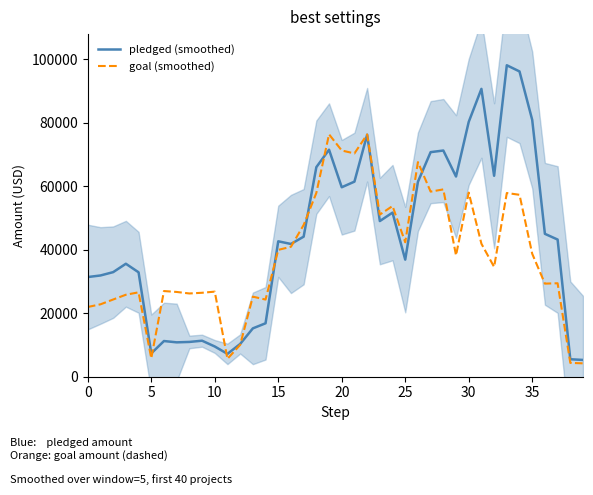

Reading left to right, what are all the values shown in this chart?

pledged (smoothed): 31416.6	31912.0	32965.0	35604.0	32910.0	7353.6	11247.4	10836.0	10964.6	11352.6	9530.2	7200.0	10324.2	15239.4	16841.6	42684.8	41843.6	44144.0	66048.4	71546.8	59715.8	61486.4	76271.6	49065.2	51721.4	36903.2	61441.8	70783.4	71293.6	63100.8	80316.2	90722.4	63334.4	98169.0	96219.2	80951.8	45035.6	43236.0	5510.4	5290.2
goal (smoothed): 21980.0	22820.0	24340.0	25840.0	26600.0	5820.0	27000.0	26720.0	26240.0	26460.0	26820.0	5640.0	10040.0	25240.0	24320.0	39980.0	40960.0	47820.0	57940.0	76400.0	71300.0	70380.0	76360.0	51100.0	53800.0	42380.0	67640.0	58340.0	59040.0	38240.0	58040.0	41920.0	34600.0	57900.0	57340.0	38760.0	29340.0	29460.0	4360.0	4220.0